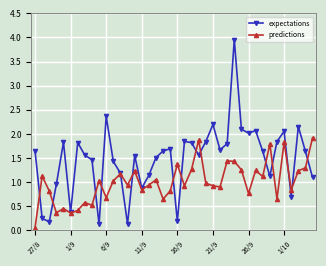

True or false: expectations and predictions intersect in this chart.

True